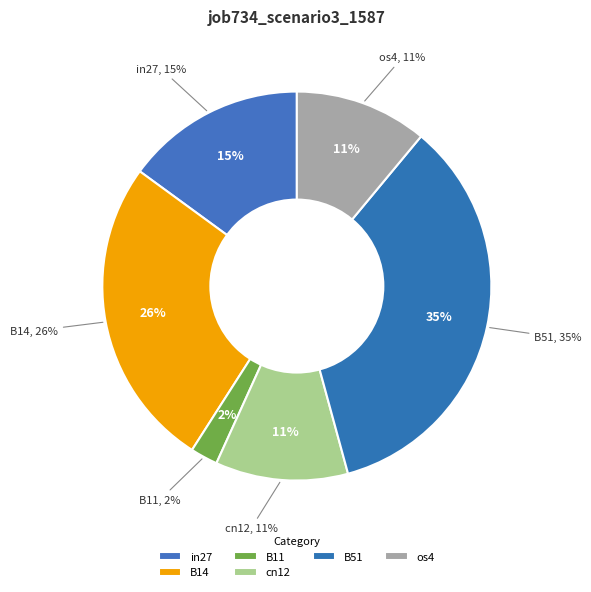

Is it true that cn12 is 18% of the pie?

False